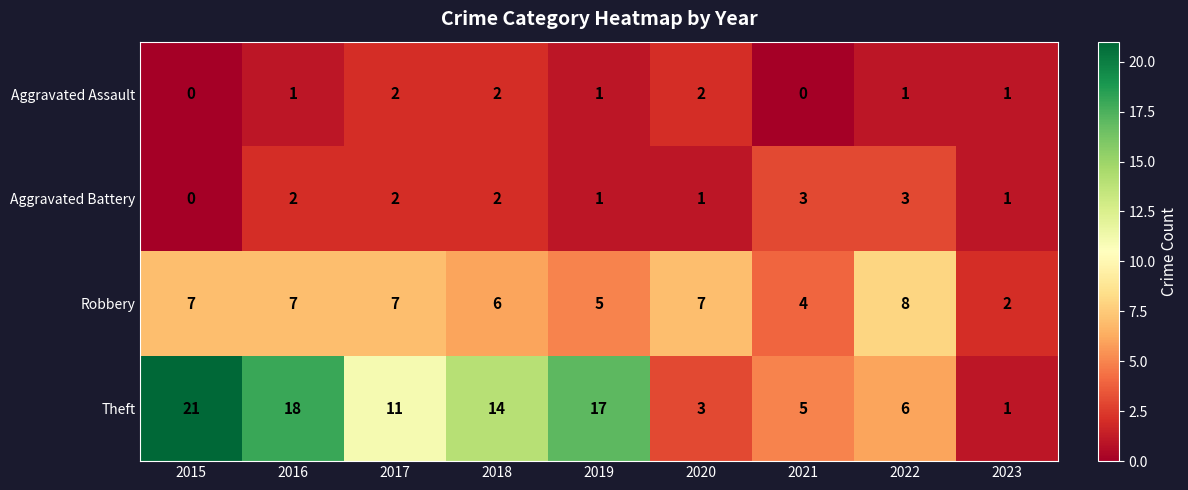

At how many categories does at least one series exceed 6?

7